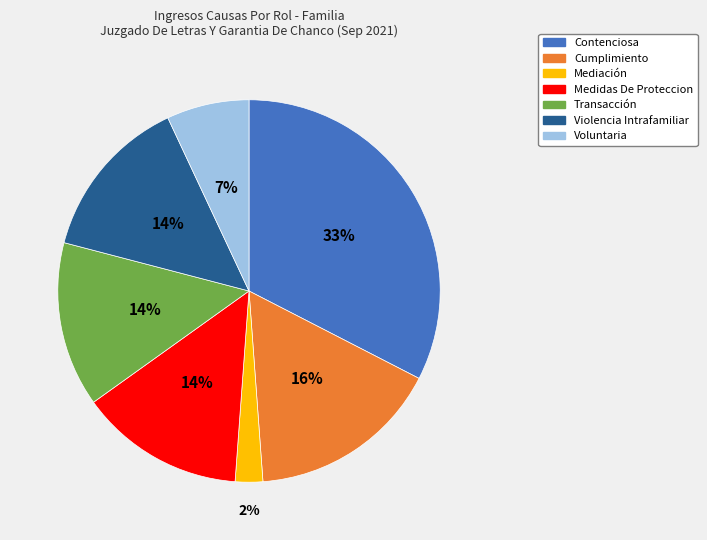

How many segments does this pie chart have?

7